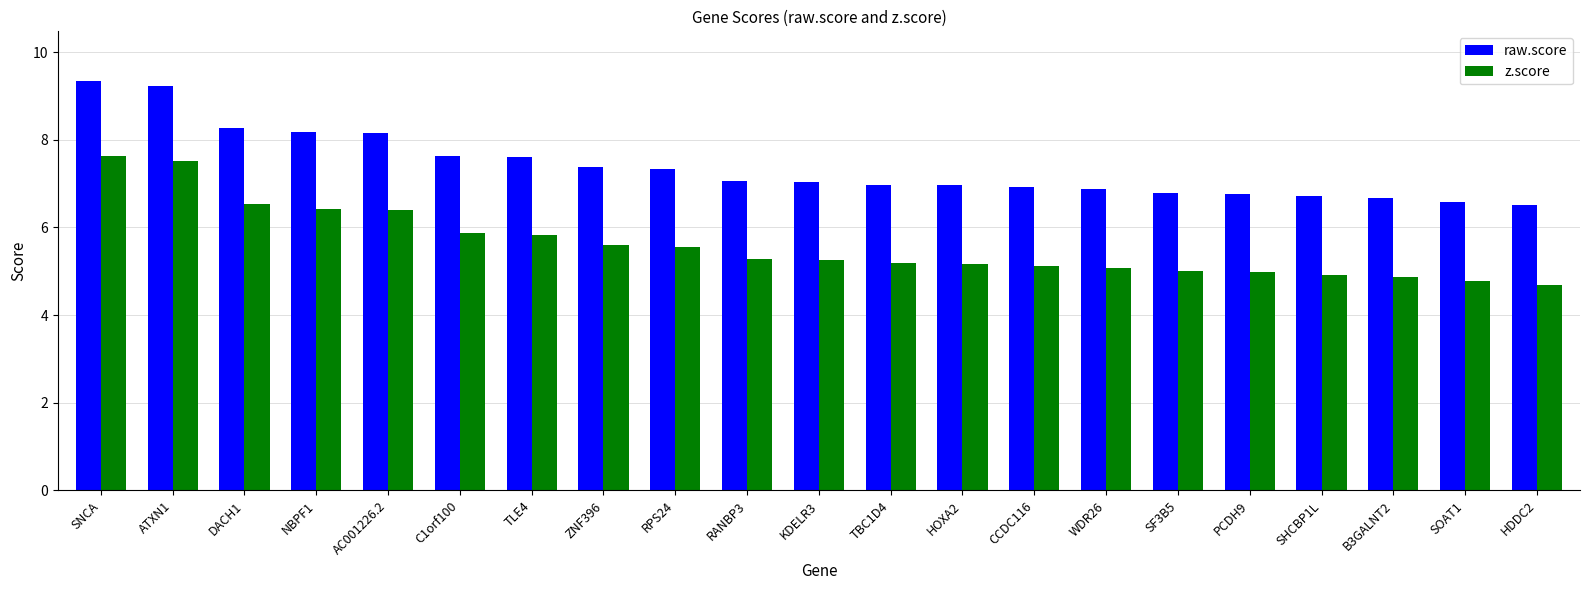

What is the maximum value shown in the chart?

9.4